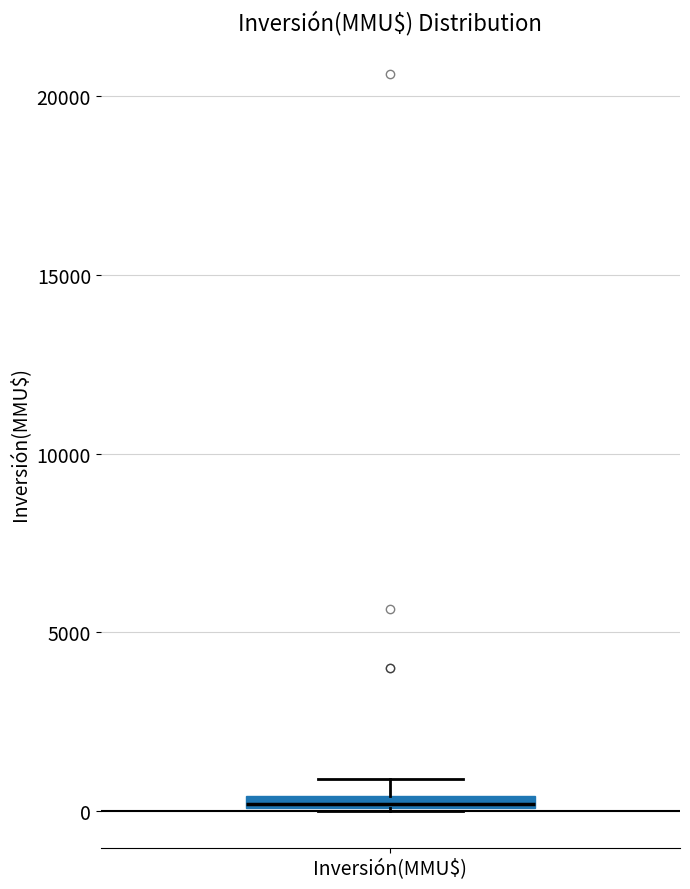

Where is the lower edge of the box for Inversión(MMU$) on the y-axis? The values are not printed on the chart, so give them approximately, as read against the axis.

0